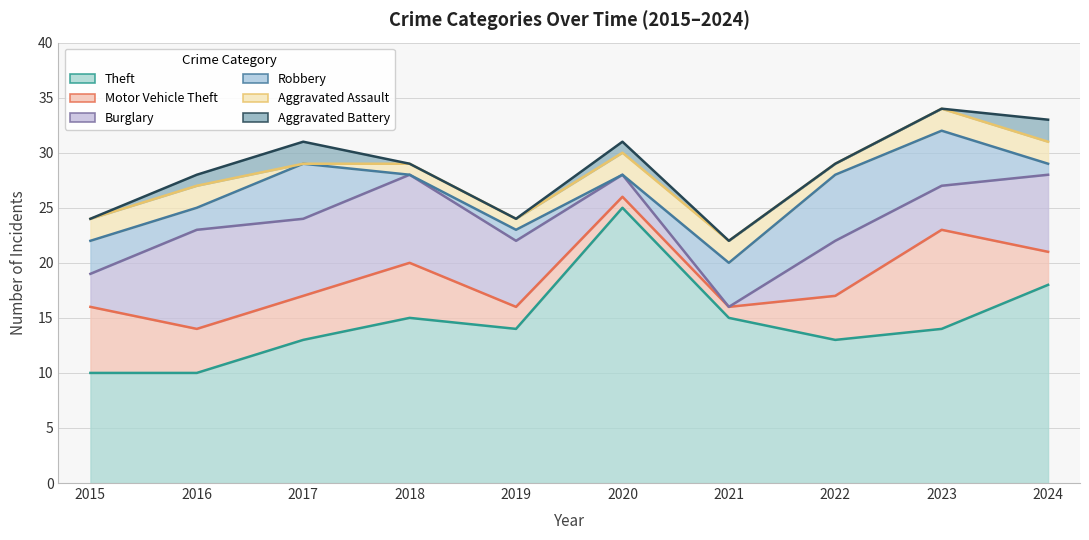

Where is the first local maximum for Aggravated Battery?

2017